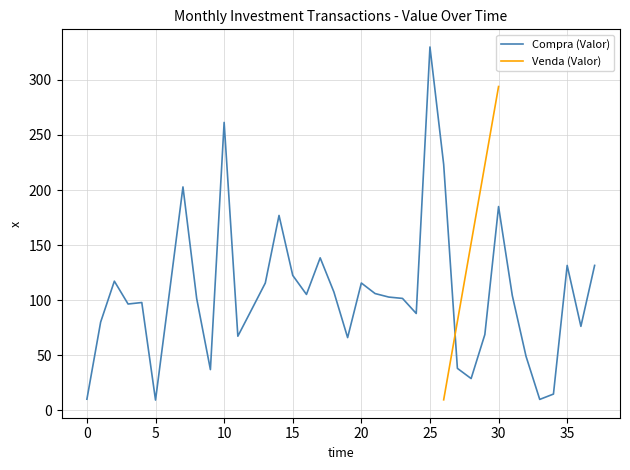

What is the smallest value displayed?

9.2